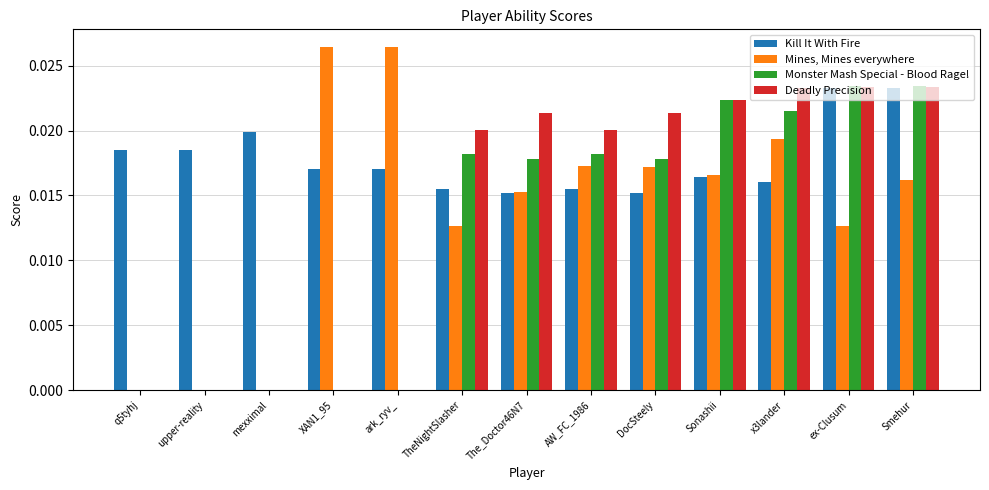

Between ark_ryv_ and Smehur, which series saw the biggest shift?

Monster Mash Special - Blood Rage!